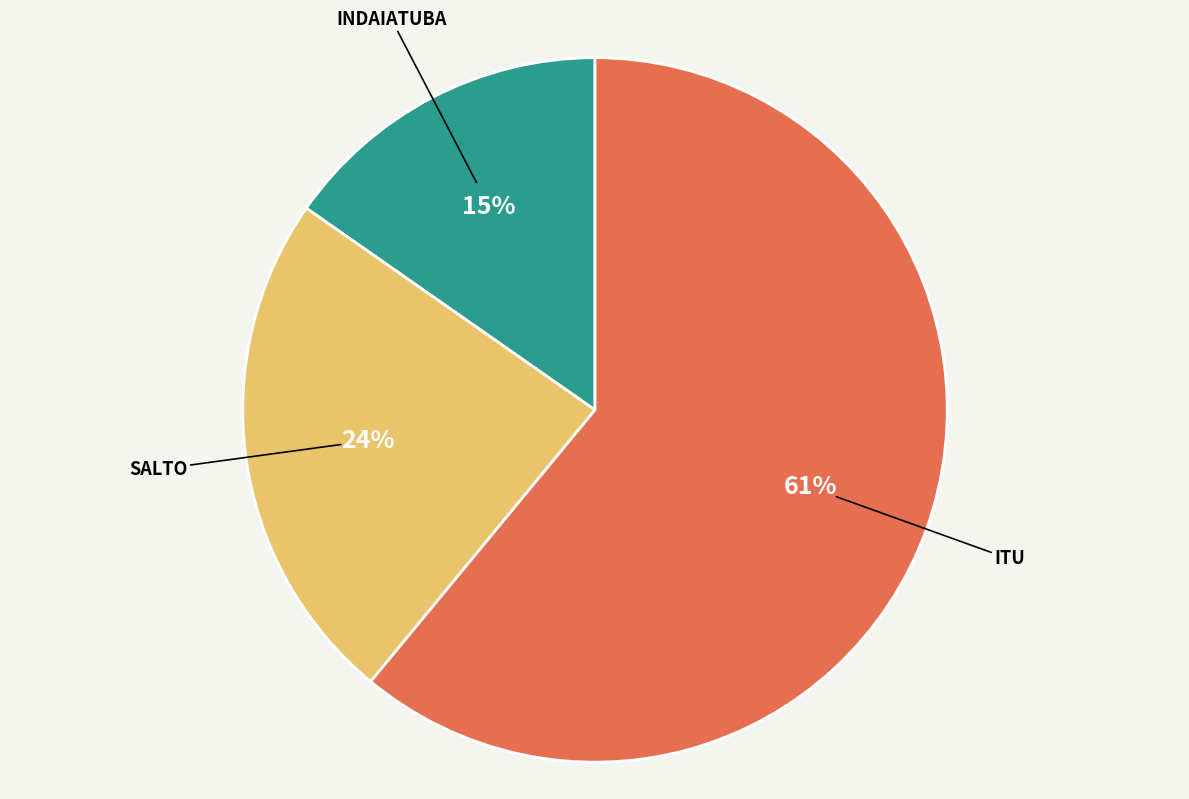

How many slices are in this pie chart?

3